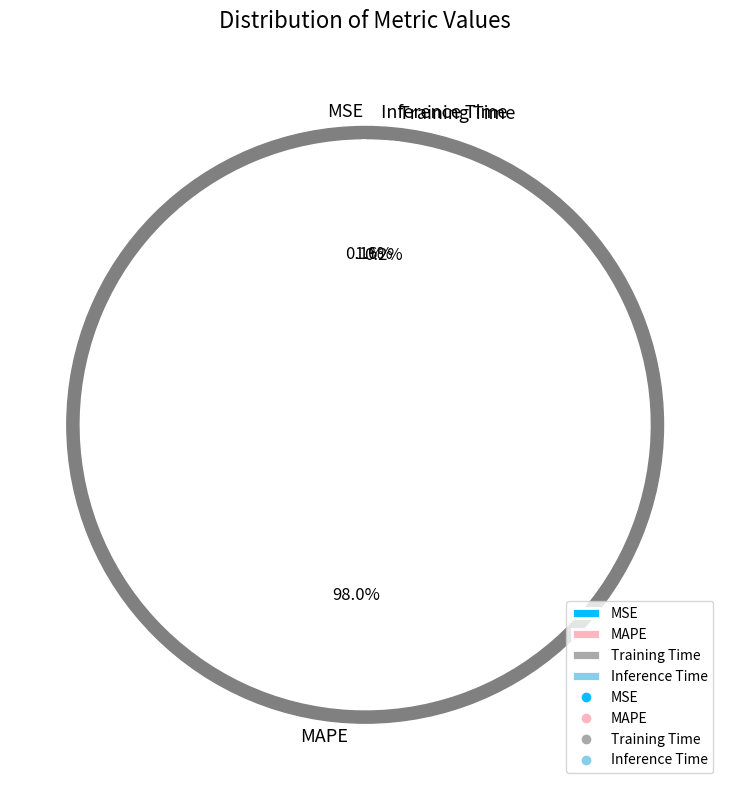

What is the smallest slice in the pie chart?

MSE